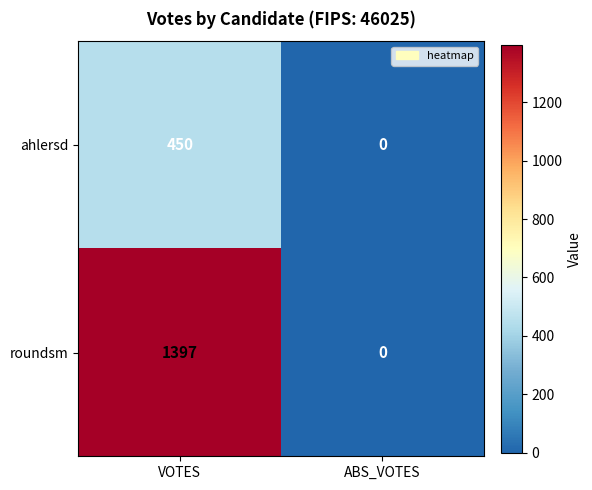

Where is roundsm nearest to the value 698?

ABS_VOTES